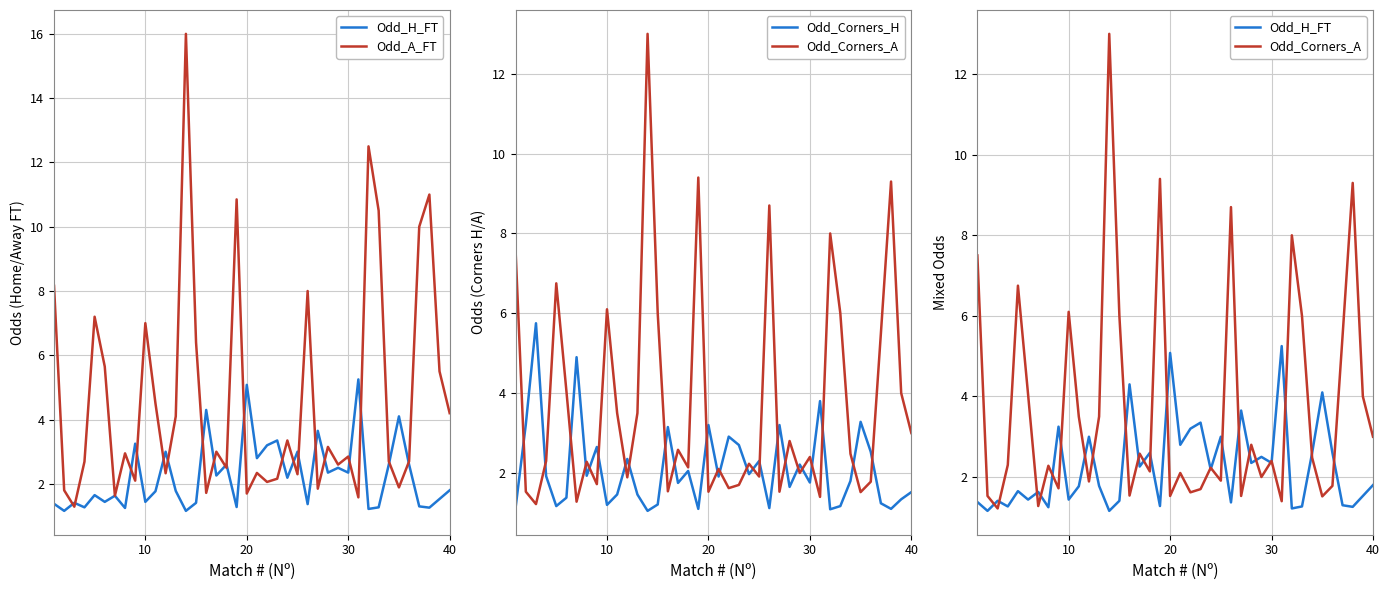

Reading left to right, transcribe all the data shown in this chart.

Odd_H_FT: 1.4	1.2	1.4	1.3	1.6	1.4	1.6	1.2	3.2	1.4	1.8	3.0	1.8	1.2	1.4	4.3	2.3	2.6	1.3	5.1	2.8	3.2	3.4	2.2	3.0	1.4	3.6	2.4	2.5	2.4	5.2	1.2	1.3	2.6	4.1	2.6	1.3	1.3	1.5	1.8
Odd_A_FT: 8.2	1.8	1.3	2.7	7.2	5.7	1.6	3.0	2.1	7.0	4.5	2.3	4.1	16.0	6.4	1.7	3.0	2.5	10.8	1.7	2.3	2.1	2.2	3.4	2.3	8.0	1.9	3.1	2.6	2.9	1.6	12.5	10.5	2.7	1.9	2.7	10.0	11.0	5.5	4.2
Odd_Corners_H: 1.1	3.2	5.8	1.9	1.2	1.4	4.9	1.9	2.6	1.2	1.5	2.4	1.5	1.1	1.2	3.1	1.8	2.0	1.1	3.2	1.9	2.9	2.7	2.0	2.3	1.1	3.2	1.6	2.2	1.8	3.8	1.1	1.2	1.8	3.3	2.5	1.2	1.1	1.3	1.5
Odd_Corners_A: 7.5	1.5	1.2	2.3	6.8	4.0	1.3	2.3	1.7	6.1	3.5	1.9	3.5	13.0	6.0	1.5	2.6	2.1	9.4	1.5	2.1	1.6	1.7	2.2	1.9	8.7	1.5	2.8	2.0	2.4	1.4	8.0	6.0	2.5	1.5	1.8	5.5	9.3	4.0	3.0